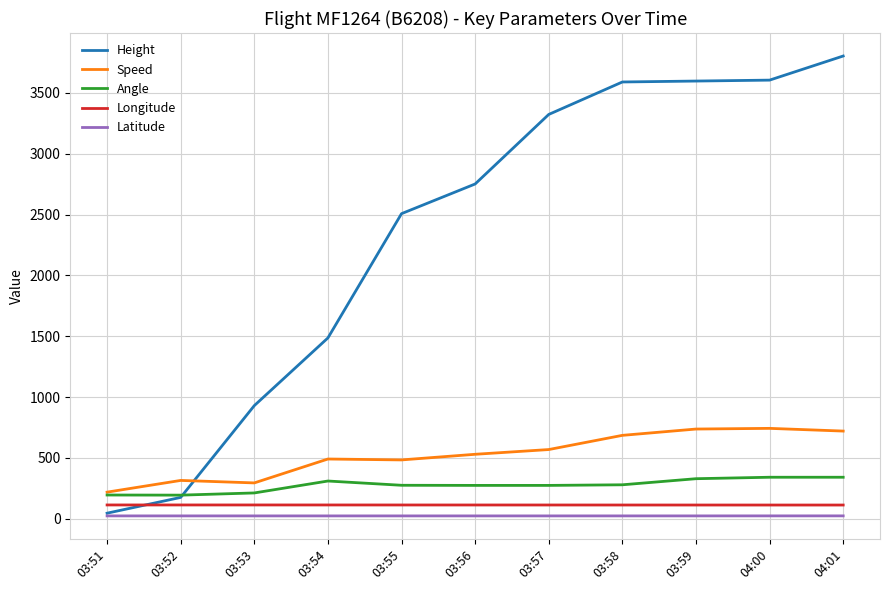

How many lines are shown in the chart?

5